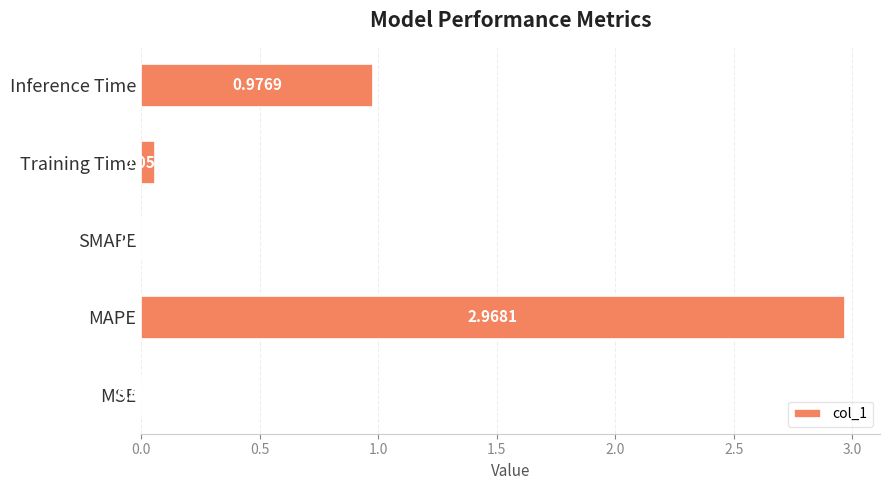

What is the sum of all values?

4.0